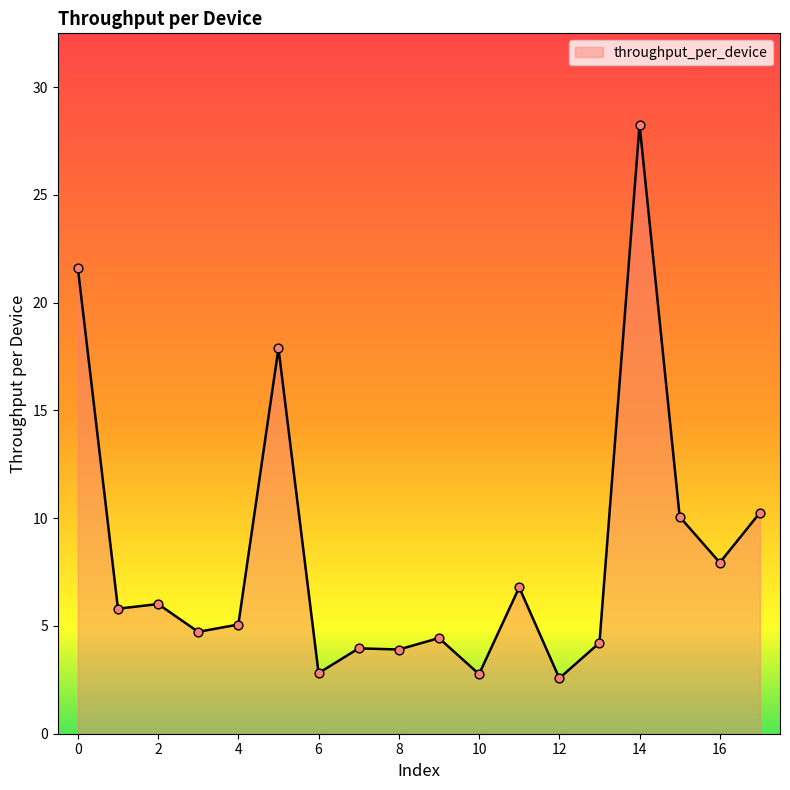

What is the smallest value displayed?

2.6